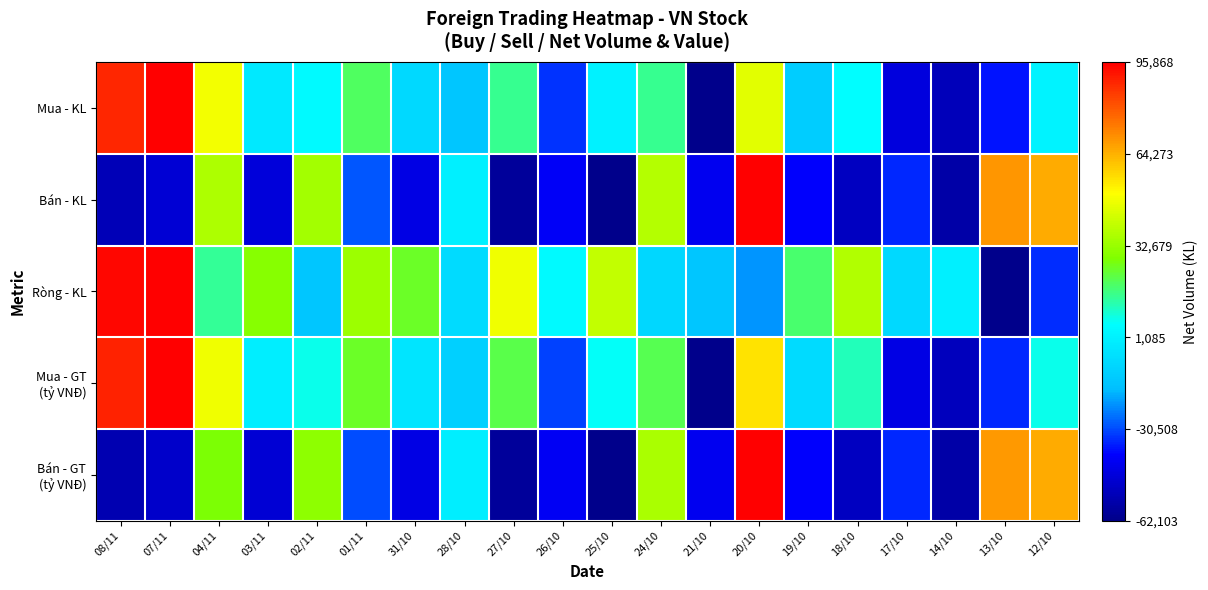

How many distinct data groups are displayed?

5